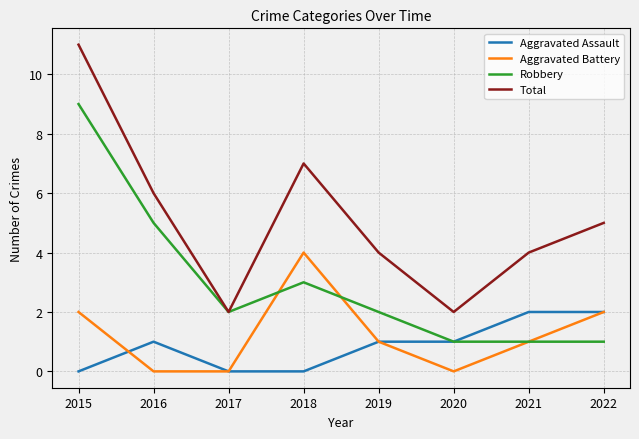

Reading left to right, what are all the values shown in this chart?

Aggravated Assault: 0	1	0	0	1	1	2	2
Aggravated Battery: 2	0	0	4	1	0	1	2
Robbery: 9	5	2	3	2	1	1	1
Total: 11	6	2	7	4	2	4	5